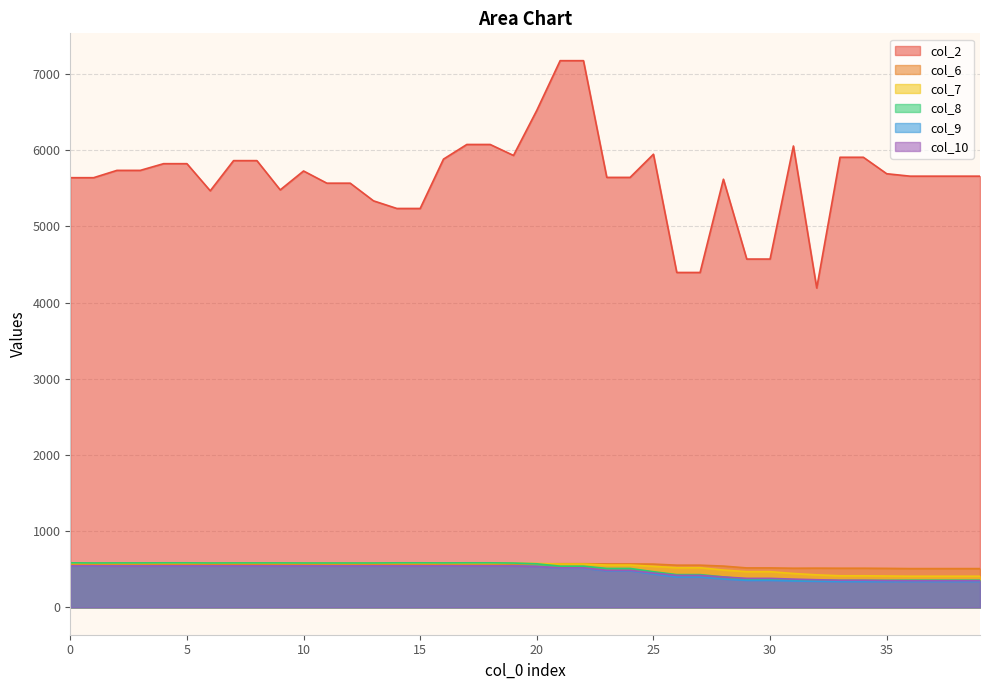

Between which two adjacent categories do col_7 and col_6 first intersect?

20 and 21